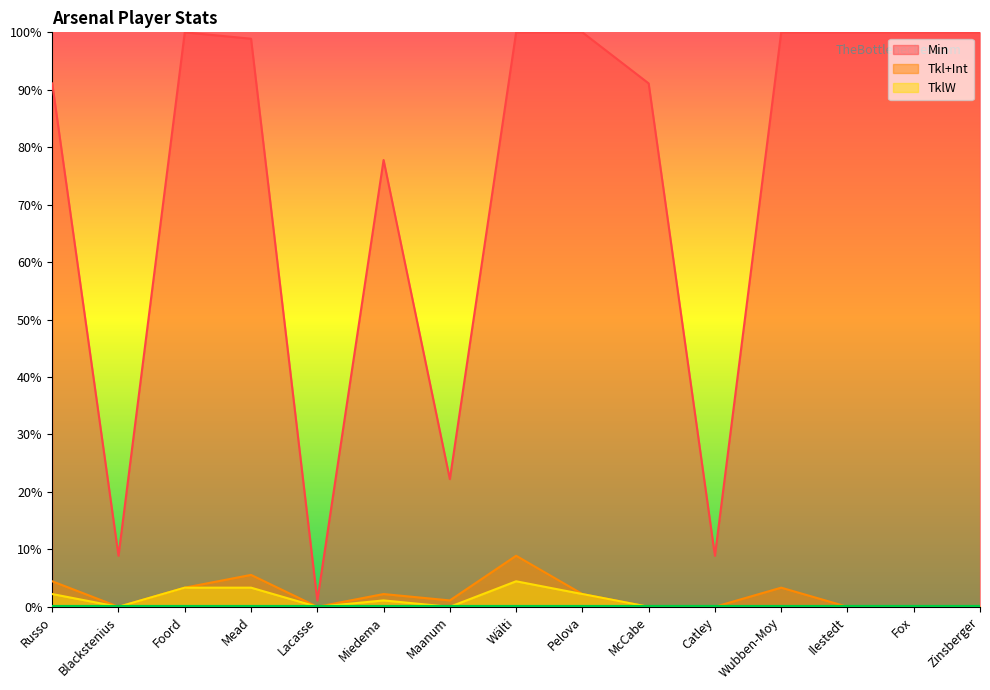

What is the label of the 12th point from the left?

Wubben-Moy